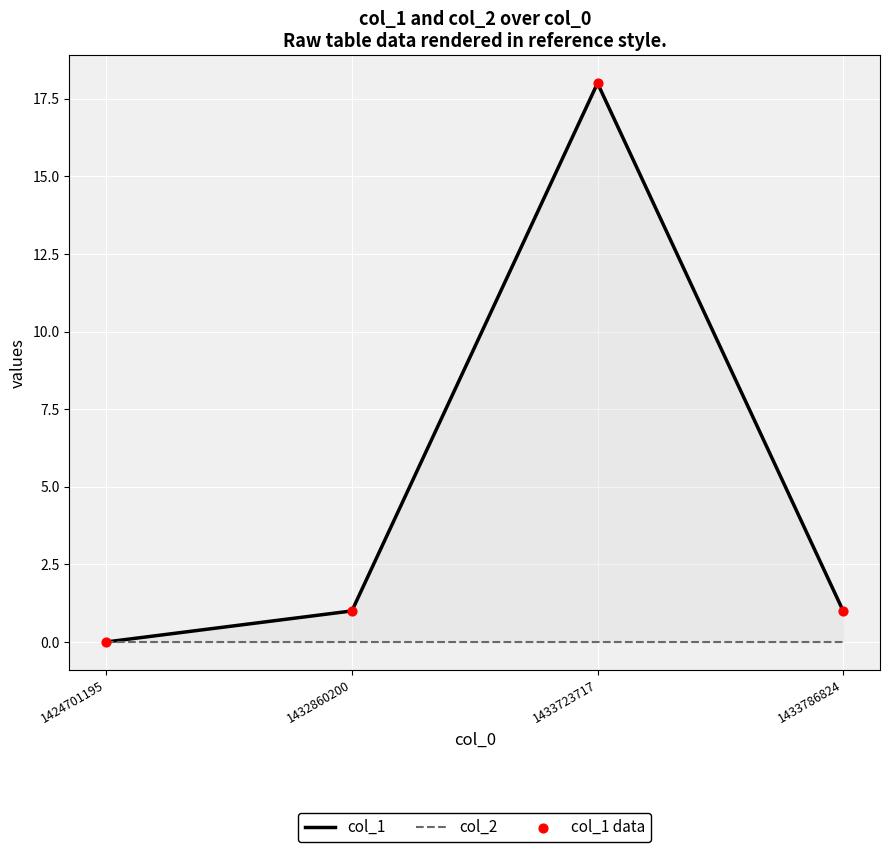

Which series contains the lowest Y value?

col_1